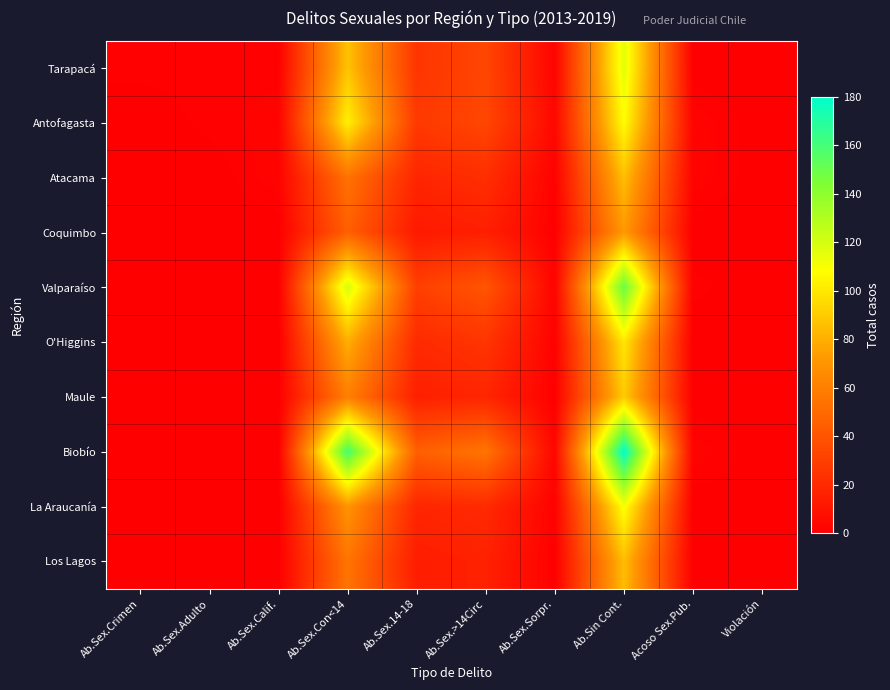

Reading left to right, list all the values displayed in this chart.

Tarapacá: Ab.Sex.Crimen=1	Ab.Sex.Adulto=1	Ab.Sex.Calif.=1	Ab.Sex.Con<14=87	Ab.Sex.14-18=25	Ab.Sex.>14Circ=33	Ab.Sex.Sorpr.=2	Ab.Sin Cont.=116	Acoso Sex.Pub.=0	Violación=0
Antofagasta: Ab.Sex.Crimen=0	Ab.Sex.Adulto=1	Ab.Sex.Calif.=2	Ab.Sex.Con<14=103	Ab.Sex.14-18=27	Ab.Sex.>14Circ=33	Ab.Sex.Sorpr.=4	Ab.Sin Cont.=108	Acoso Sex.Pub.=2	Violación=0
Atacama: Ab.Sex.Crimen=0	Ab.Sex.Adulto=0	Ab.Sex.Calif.=2	Ab.Sex.Con<14=54	Ab.Sex.14-18=18	Ab.Sex.>14Circ=22	Ab.Sex.Sorpr.=1	Ab.Sin Cont.=86	Acoso Sex.Pub.=2	Violación=0
Coquimbo: Ab.Sex.Crimen=0	Ab.Sex.Adulto=0	Ab.Sex.Calif.=0	Ab.Sex.Con<14=45	Ab.Sex.14-18=12	Ab.Sex.>14Circ=15	Ab.Sex.Sorpr.=0	Ab.Sin Cont.=72	Acoso Sex.Pub.=0	Violación=0
Valparaíso: Ab.Sex.Crimen=0	Ab.Sex.Adulto=0	Ab.Sex.Calif.=0	Ab.Sex.Con<14=120	Ab.Sex.14-18=30	Ab.Sex.>14Circ=40	Ab.Sex.Sorpr.=2	Ab.Sin Cont.=150	Acoso Sex.Pub.=1	Violación=0
O'Higgins: Ab.Sex.Crimen=0	Ab.Sex.Adulto=0	Ab.Sex.Calif.=0	Ab.Sex.Con<14=80	Ab.Sex.14-18=20	Ab.Sex.>14Circ=25	Ab.Sex.Sorpr.=1	Ab.Sin Cont.=100	Acoso Sex.Pub.=0	Violación=0
Maule: Ab.Sex.Crimen=0	Ab.Sex.Adulto=0	Ab.Sex.Calif.=0	Ab.Sex.Con<14=60	Ab.Sex.14-18=15	Ab.Sex.>14Circ=18	Ab.Sex.Sorpr.=0	Ab.Sin Cont.=90	Acoso Sex.Pub.=0	Violación=0
Biobío: Ab.Sex.Crimen=0	Ab.Sex.Adulto=0	Ab.Sex.Calif.=0	Ab.Sex.Con<14=160	Ab.Sex.14-18=45	Ab.Sex.>14Circ=55	Ab.Sex.Sorpr.=3	Ab.Sin Cont.=180	Acoso Sex.Pub.=2	Violación=0
La Araucanía: Ab.Sex.Crimen=0	Ab.Sex.Adulto=0	Ab.Sex.Calif.=0	Ab.Sex.Con<14=70	Ab.Sex.14-18=18	Ab.Sex.>14Circ=20	Ab.Sex.Sorpr.=1	Ab.Sin Cont.=110	Acoso Sex.Pub.=0	Violación=0
Los Lagos: Ab.Sex.Crimen=0	Ab.Sex.Adulto=0	Ab.Sex.Calif.=0	Ab.Sex.Con<14=55	Ab.Sex.14-18=14	Ab.Sex.>14Circ=16	Ab.Sex.Sorpr.=0	Ab.Sin Cont.=85	Acoso Sex.Pub.=0	Violación=0